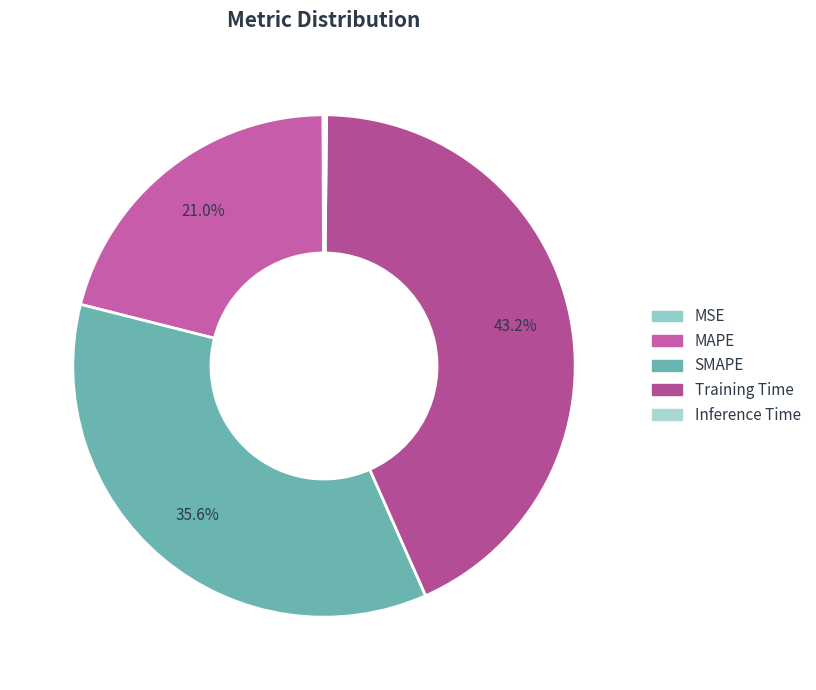

Which category has the biggest portion of the pie?

Training Time